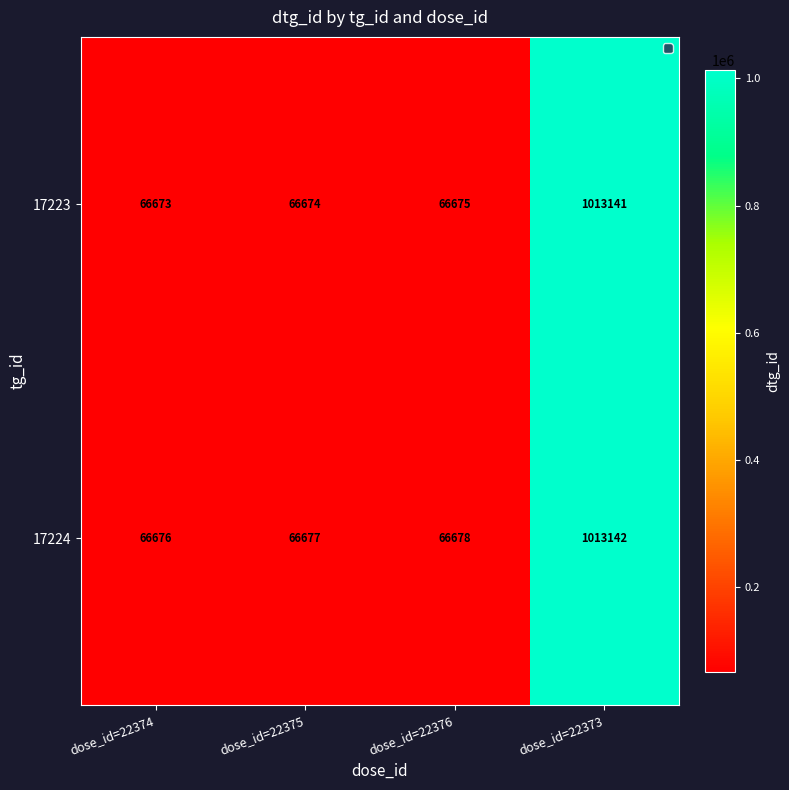

What is the difference between the 17223 values at dose_id=22374 and dose_id=22373?

946468